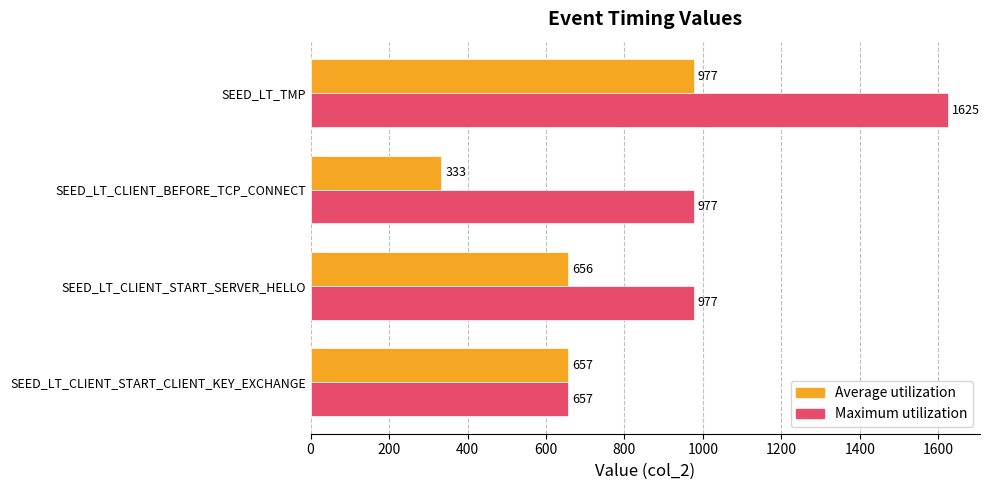

Is it true that Average utilization equals 977 at SEED_LT_TMP?

True